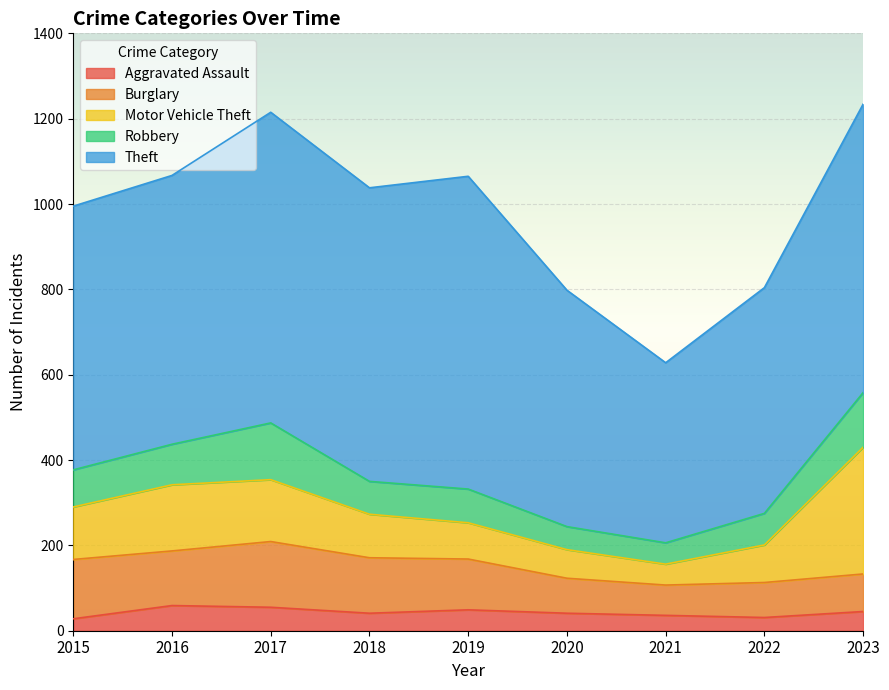

Rank the categories by Motor Vehicle Theft value from lowest to highest.

2021, 2020, 2019, 2022, 2018, 2015, 2017, 2016, 2023